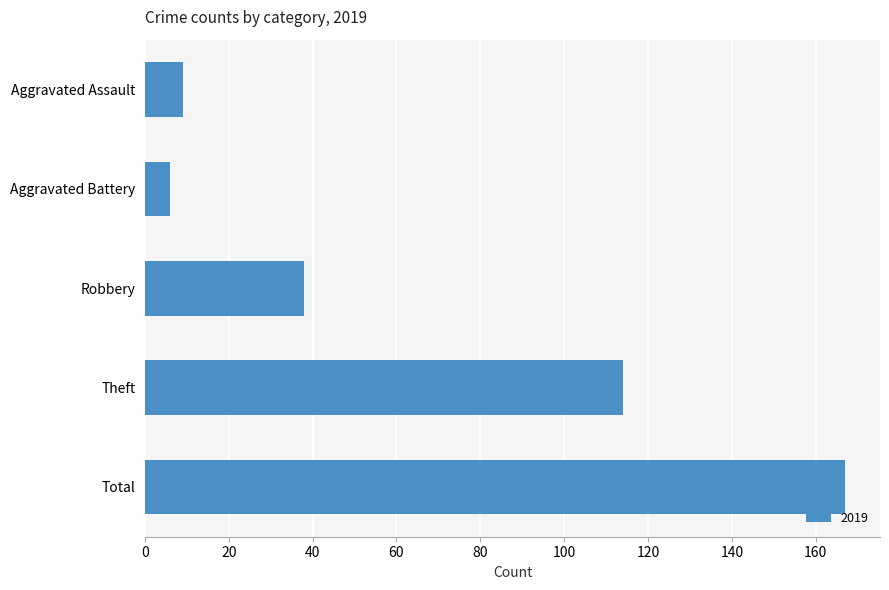

What is the label of the 3rd bar from the top?

Robbery